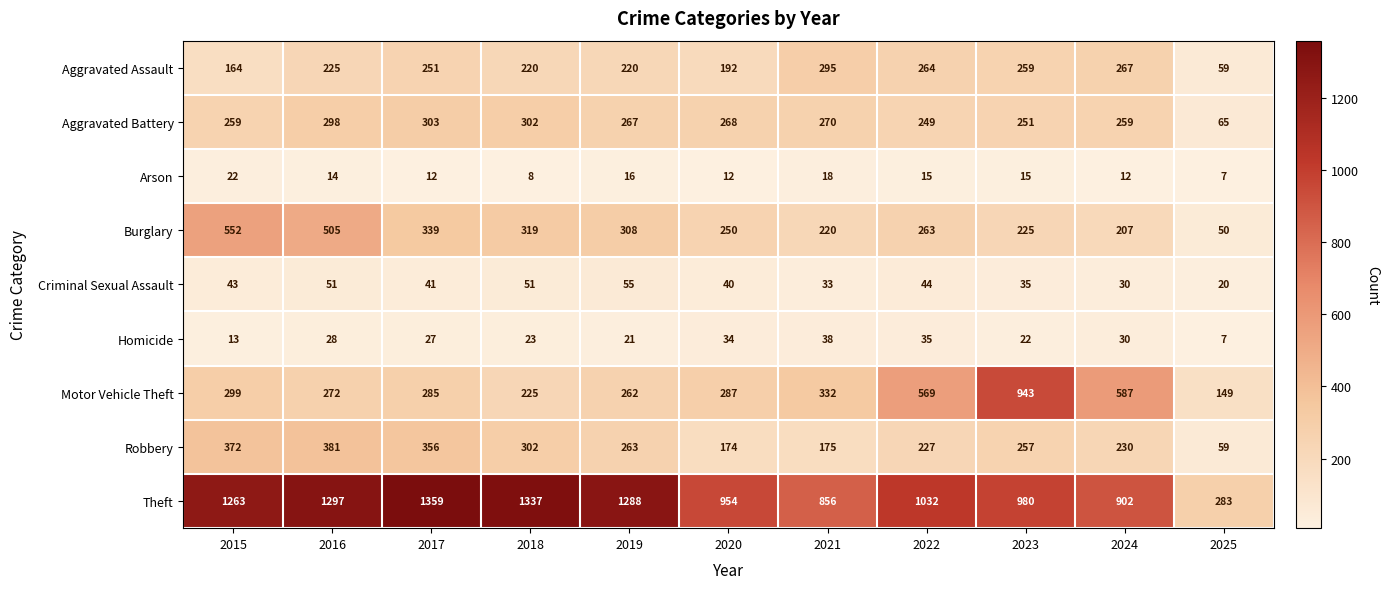

What is the difference between the maximum and minimum values in the Theft series?

1076